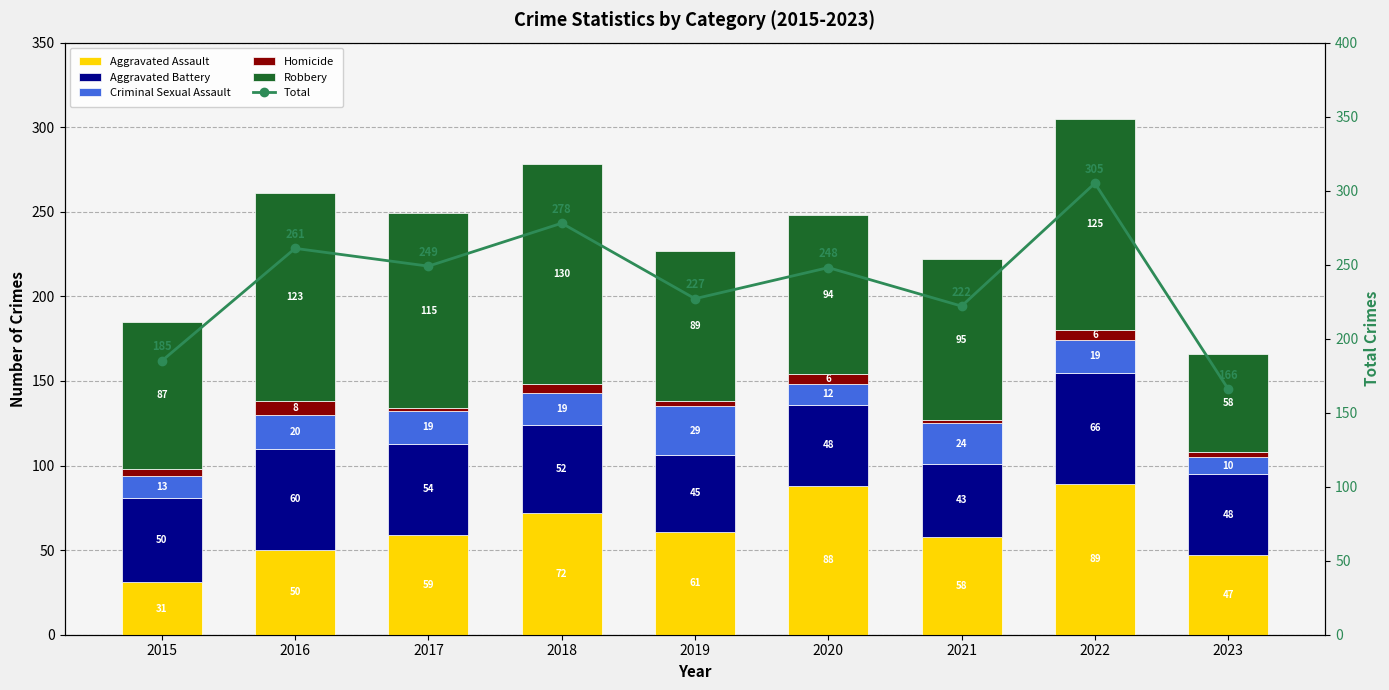

The value of Criminal Sexual Assault at 2020 is 12. True or false?

True